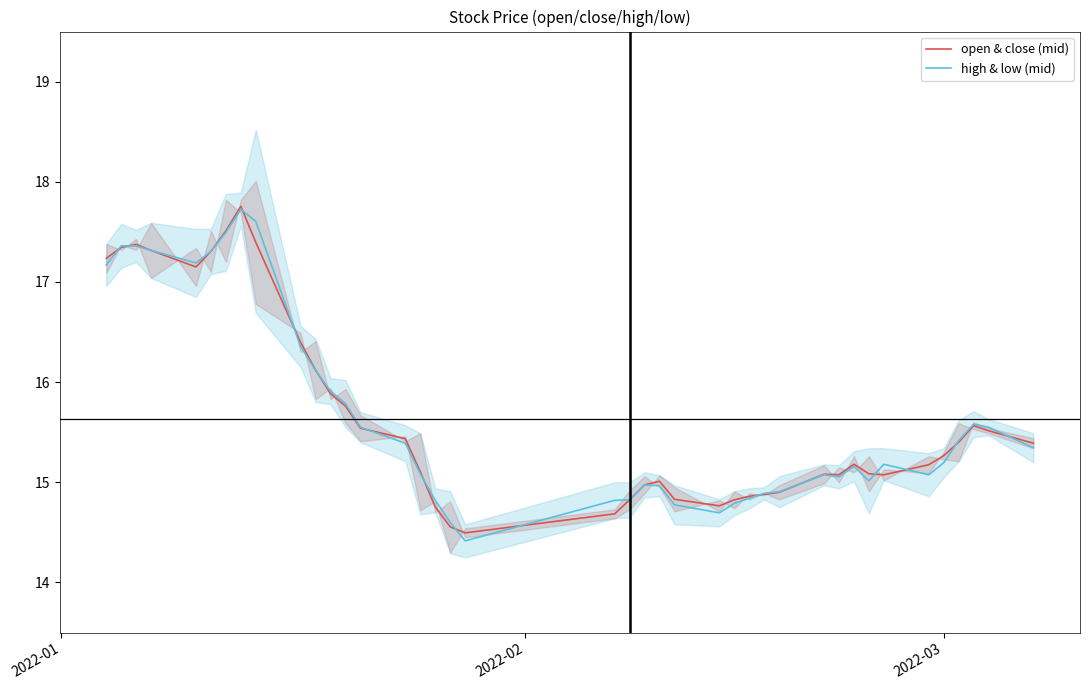

In open & close (mid), how many points are higher than both neighbors (excluding endpoints)?

6